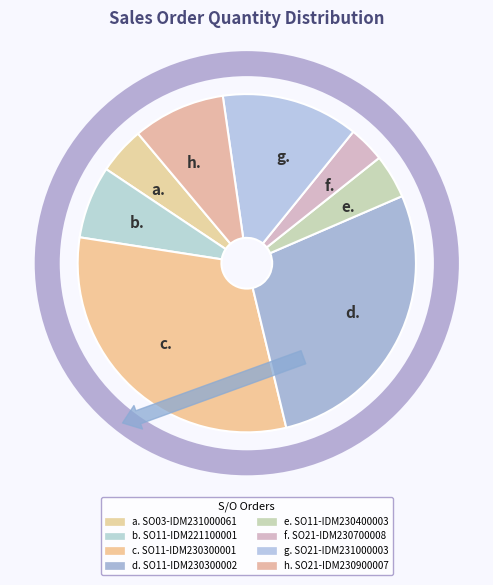

What portion of the pie excludes SO21-IDM231000003?

86.9%